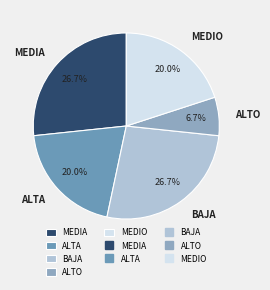

How many slices are in this pie chart?

5